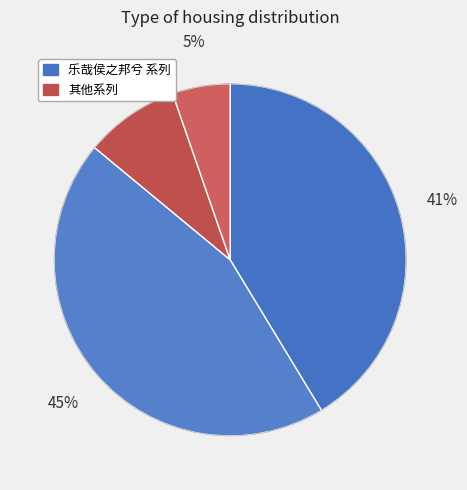

How many slices are in this pie chart?

4